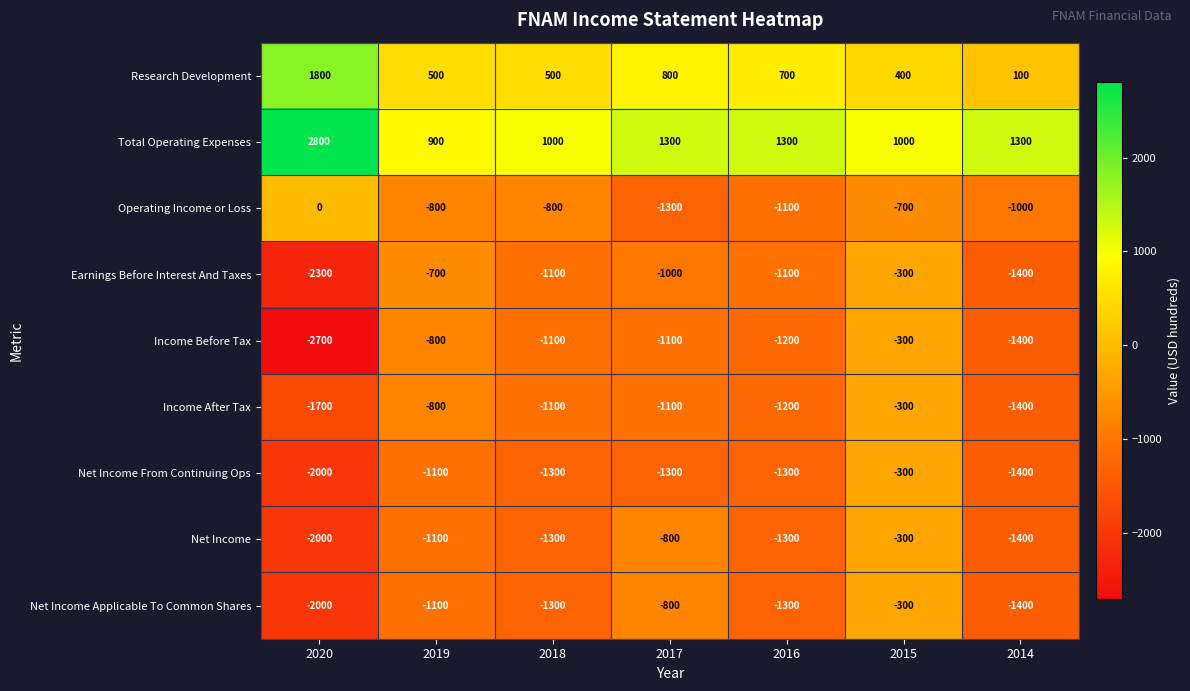

What is the maximum value shown in the chart?

2800